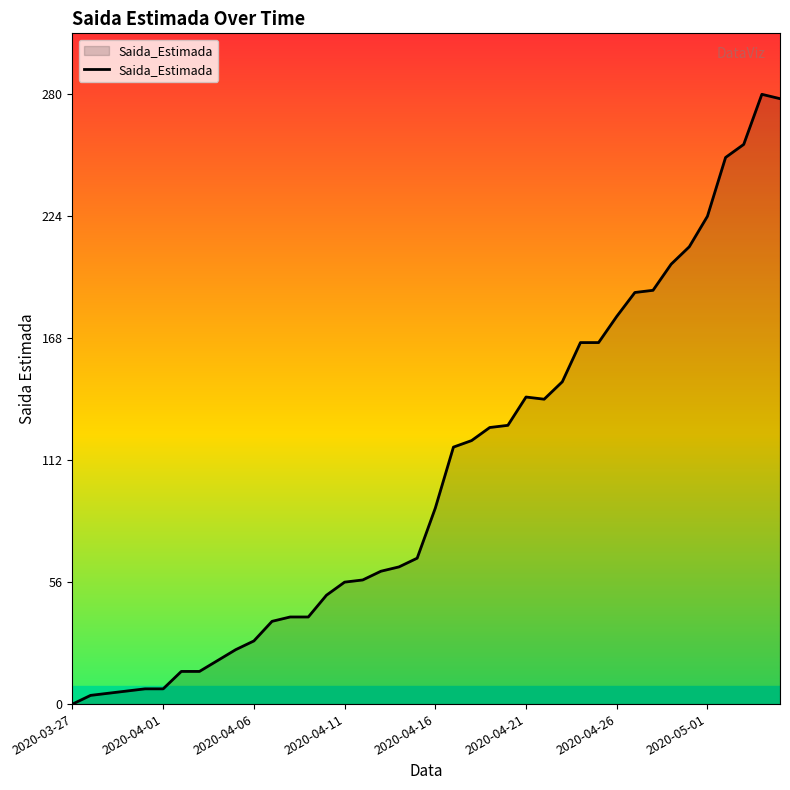

What is the greatest value displayed?

280